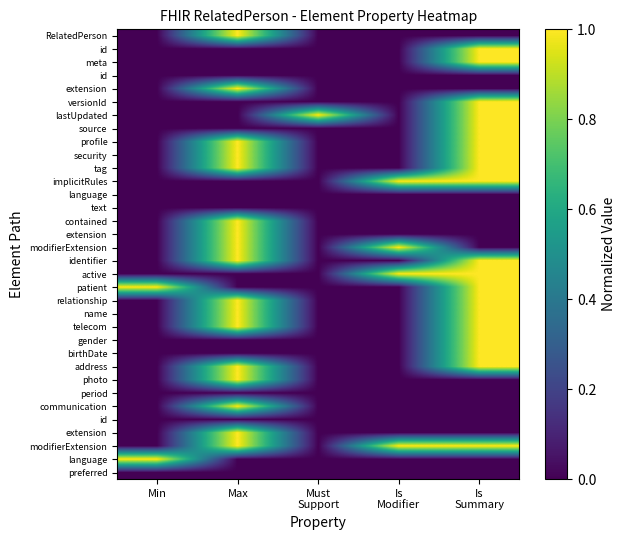

Which has a higher value, Max or Is
Modifier?

Max